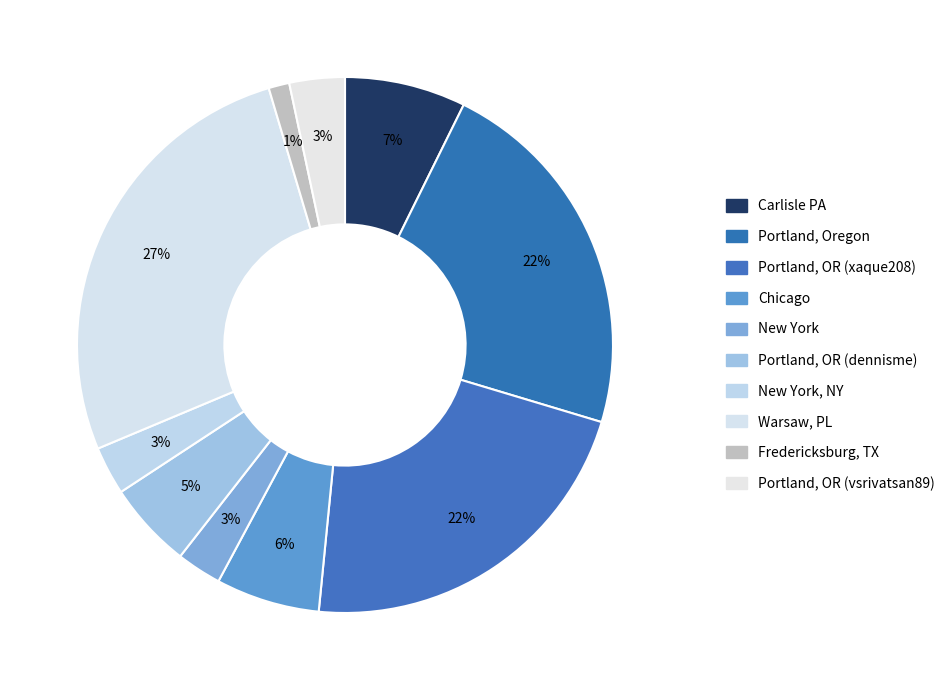

Is it true that Portland, Oregon is 37% of the pie?

False